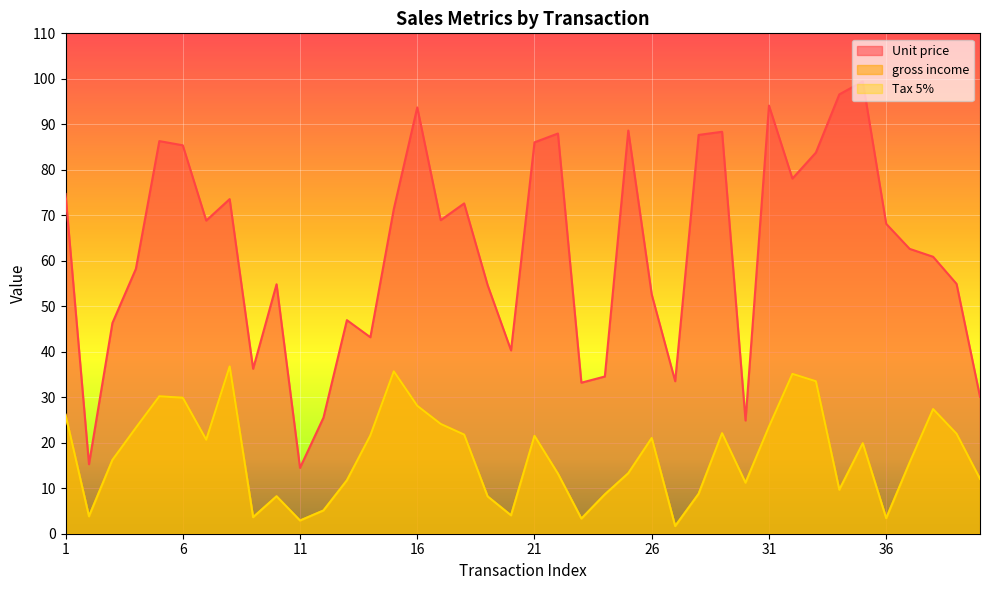

Where is Tax 5% nearest to the value 19?

35